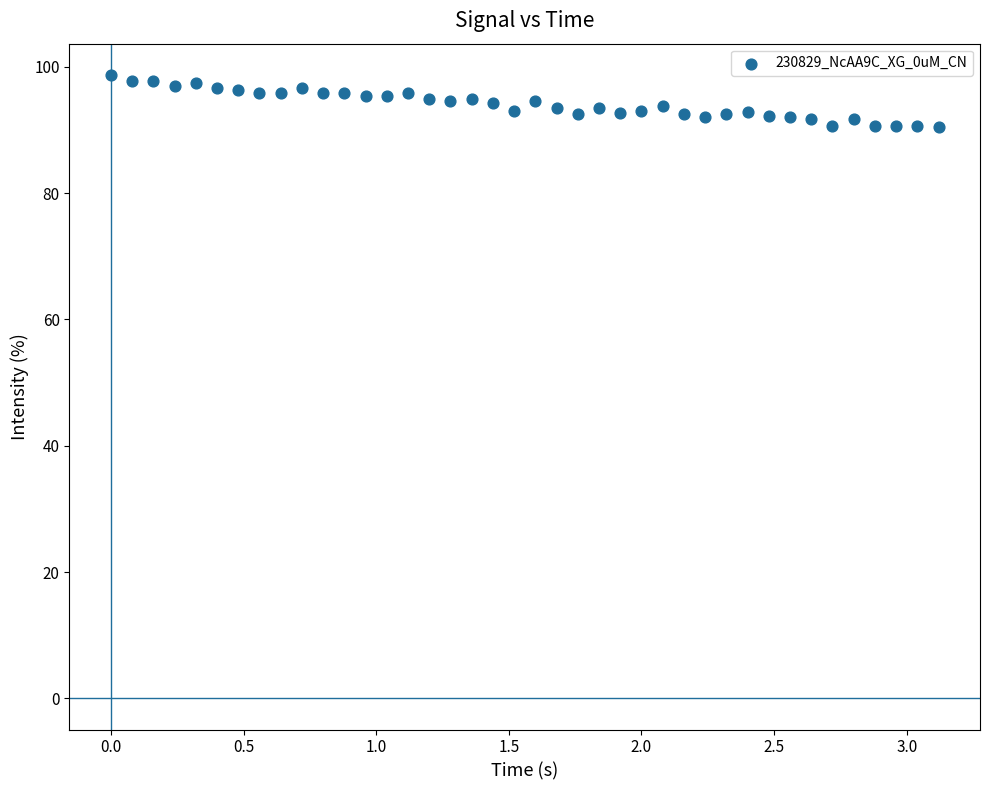

What is the range of Y values (max minus min)?

8.3